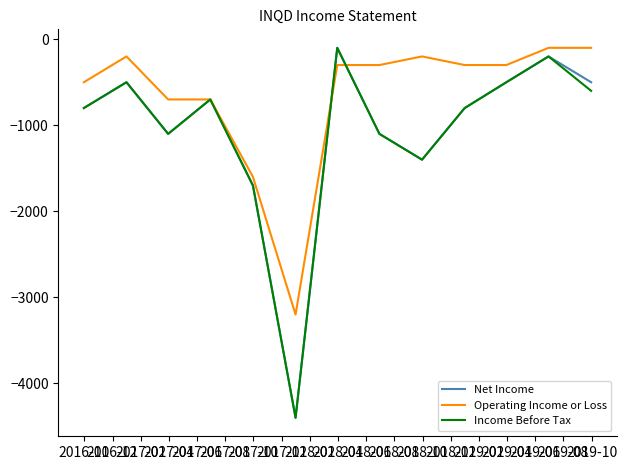

Reading left to right, extract all data points from this chart.

Net Income: -800	-500	-1100	-700	-1700	-4400	-100	-1100	-1400	-800	-500	-200	-500
Operating Income or Loss: -500	-200	-700	-700	-1600	-3200	-300	-300	-200	-300	-300	-100	-100
Income Before Tax: -800	-500	-1100	-700	-1700	-4400	-100	-1100	-1400	-800	-500	-200	-600